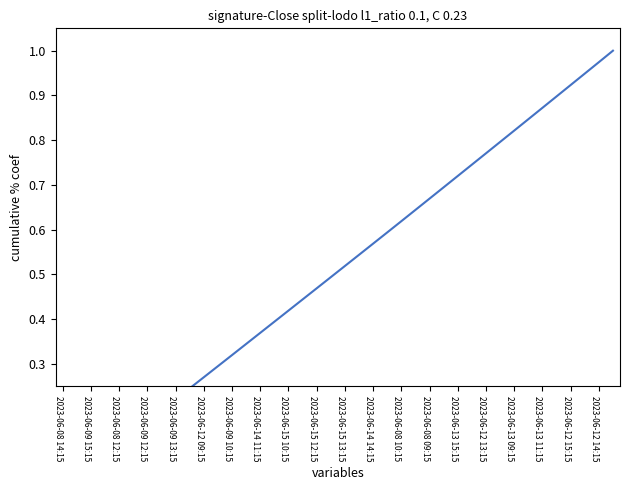

True or false: the data shows 0.6 at 25.

True